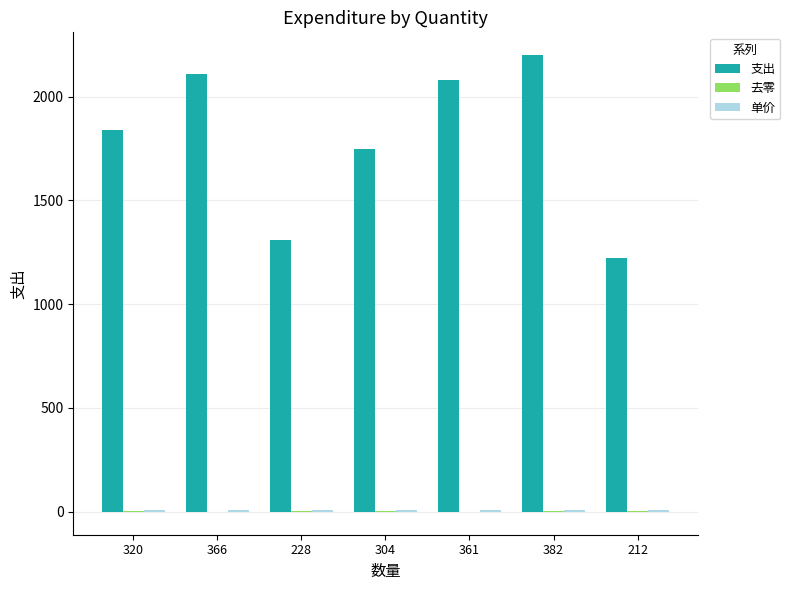

Is it true that 支出 equals 629.0 at 361?

False